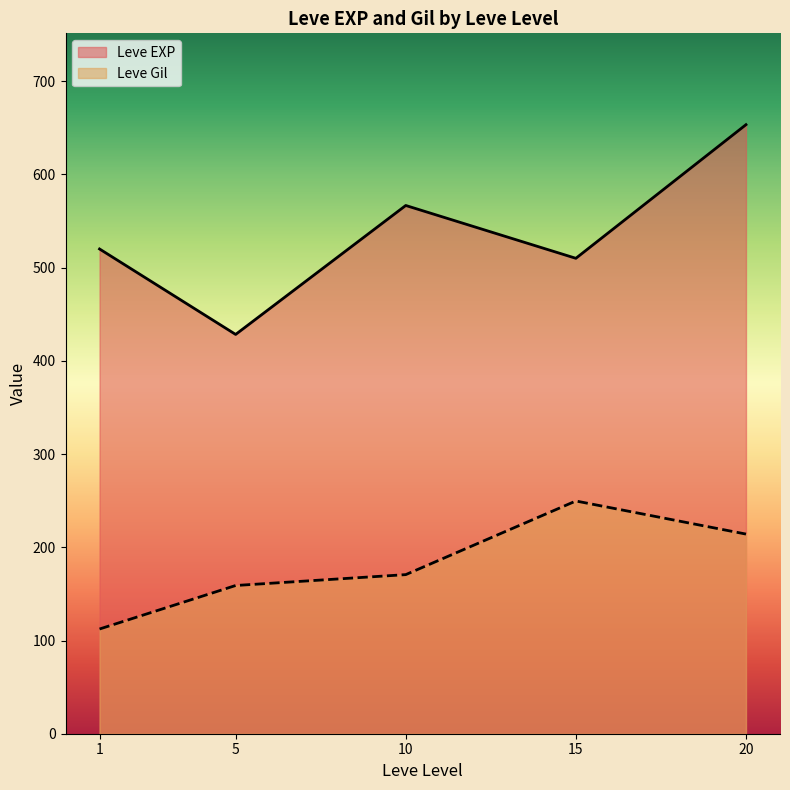

Which series ends up on top after the final intersection of Leve Gil and Leve EXP?

Leve EXP